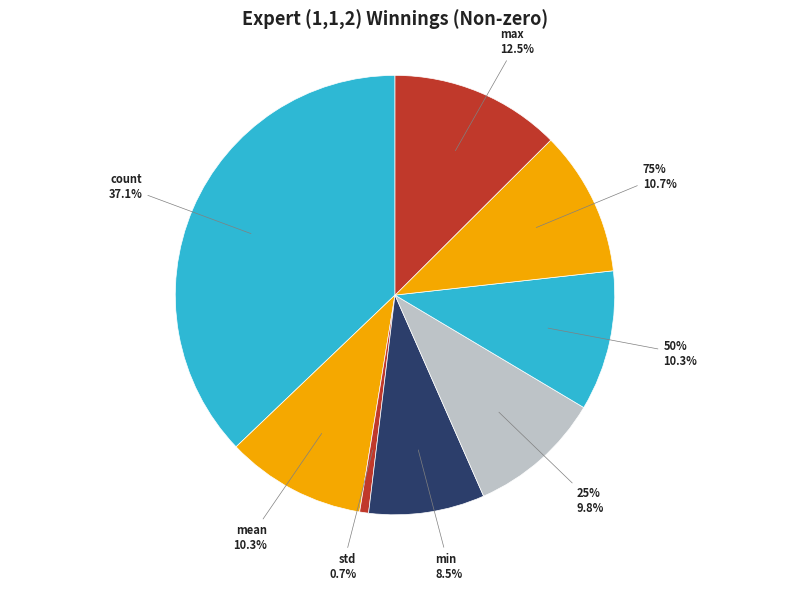

Is there a majority slice in this chart?

No